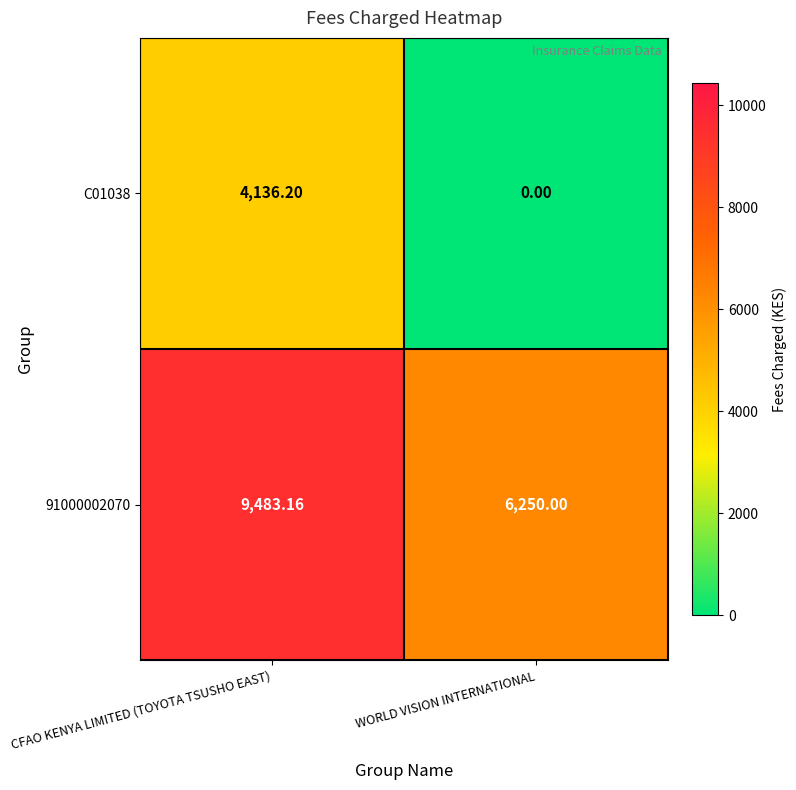

What is the maximum value shown in the chart?

9483.2